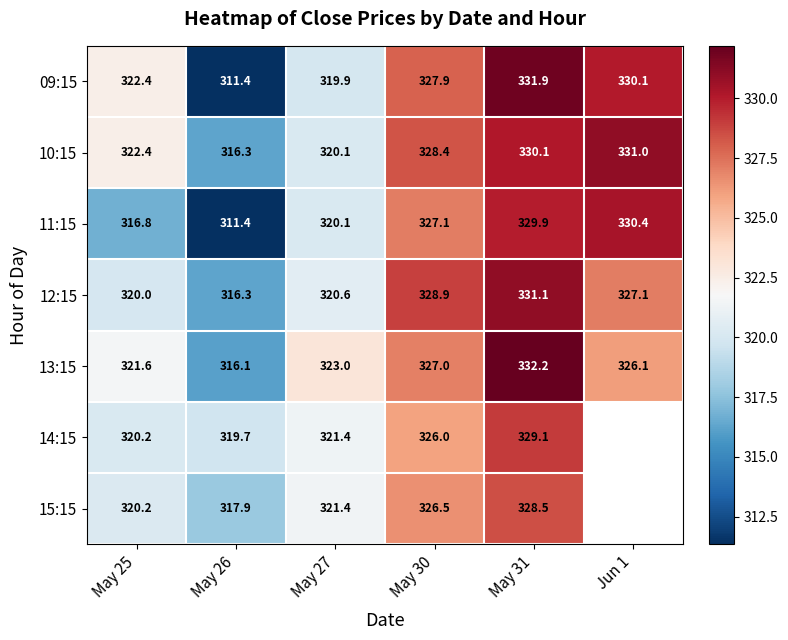

Between May 27 and May 25, which is larger?

May 25